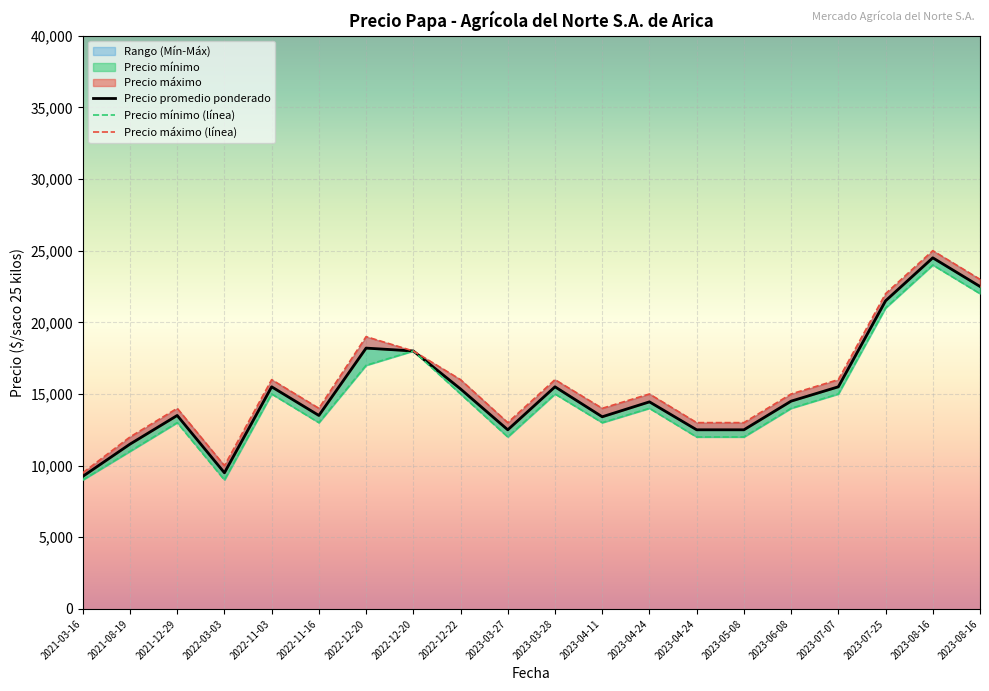

Between 2022-03-03 and 2023-04-11, which series saw the biggest shift?

Precio mínimo (línea)